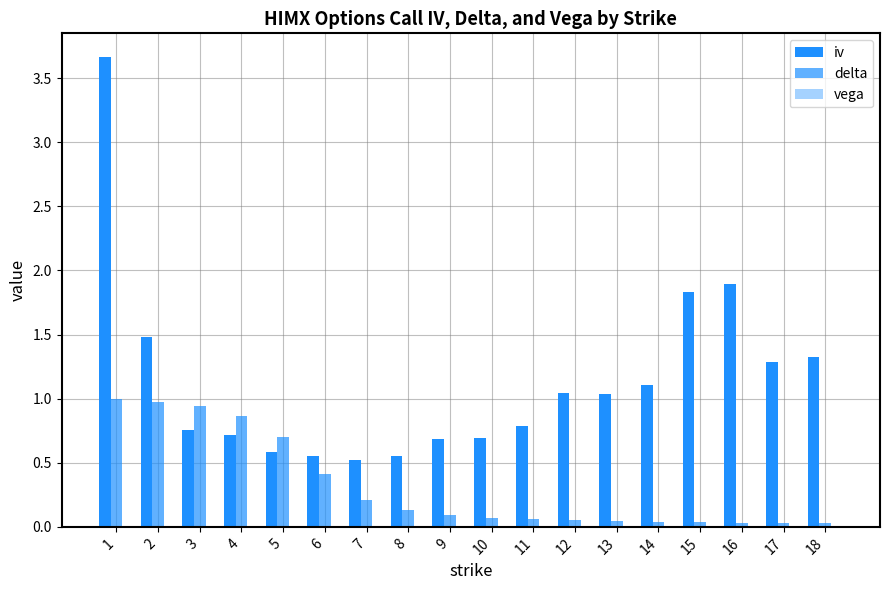

Count the number of categories in the chart.

18